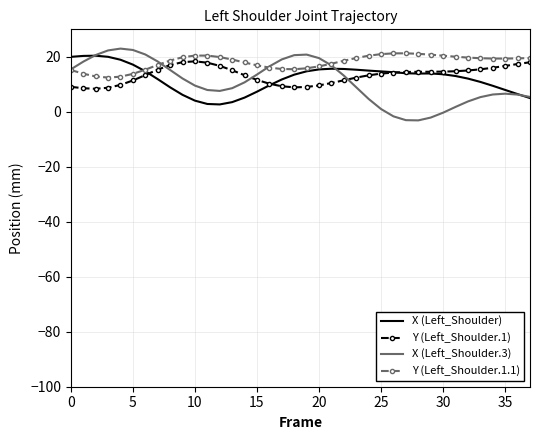

What is the minimum value shown in the chart?

-3.1